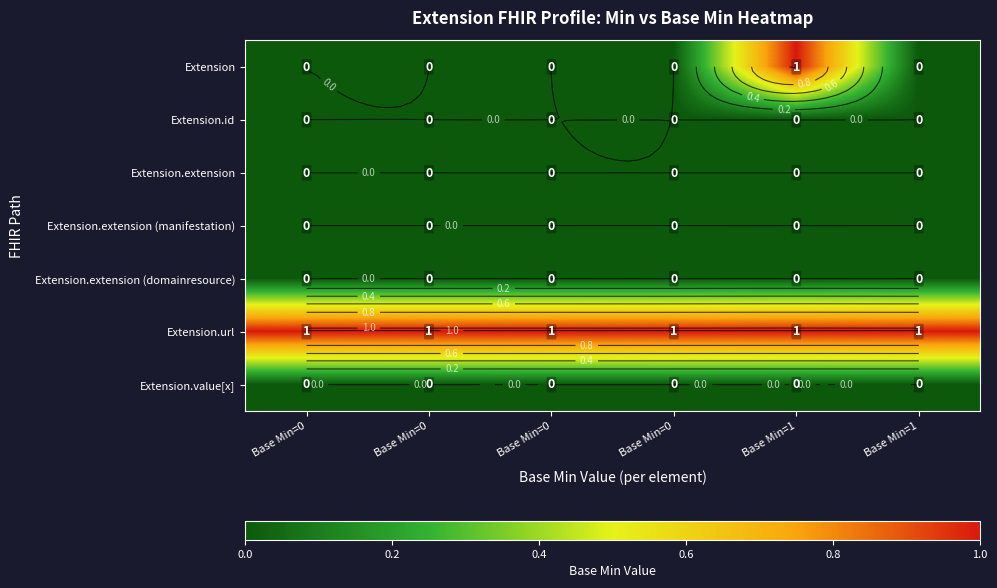

At which category does the chart reach its peak across all series?

Base Min=1